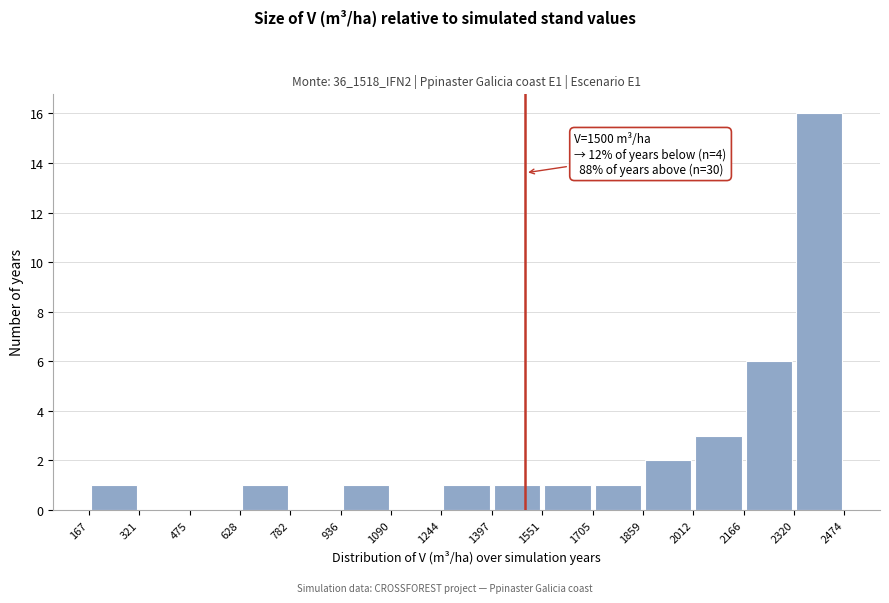

Over which range of the x-axis is the bar tallest?

2320 to 2474